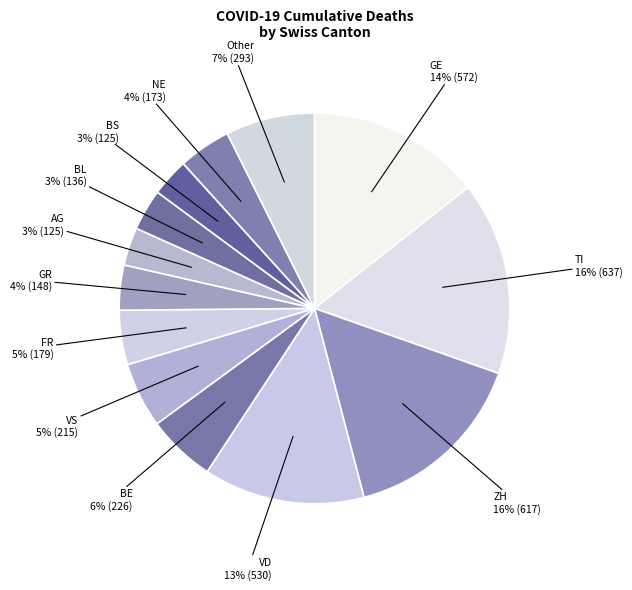

Is it true that AG is 3% of the pie?

True